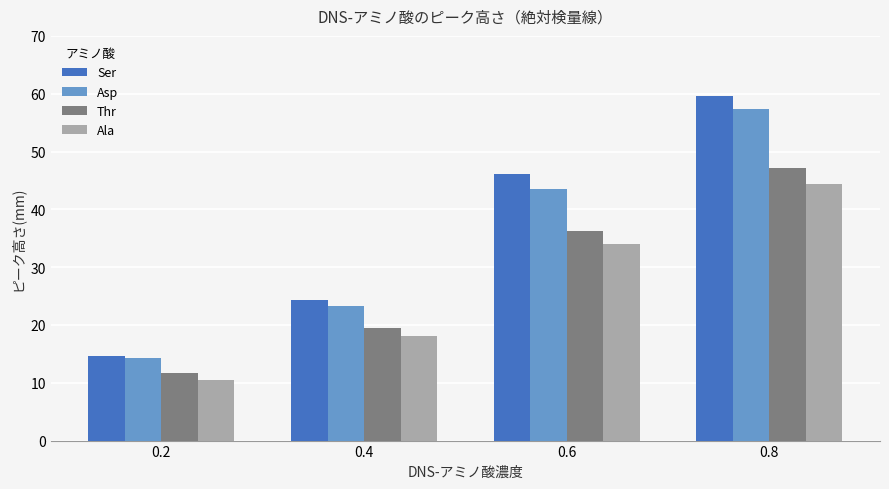

Reading left to right, list all the values displayed in this chart.

Ser: 0.2=14.6	0.4=24.4	0.6=46.2	0.8=59.6
Asp: 0.2=14.2	0.4=23.2	0.6=43.6	0.8=57.4
Thr: 0.2=11.6	0.4=19.4	0.6=36.3	0.8=47.2
Ala: 0.2=10.4	0.4=18.2	0.6=34.0	0.8=44.4